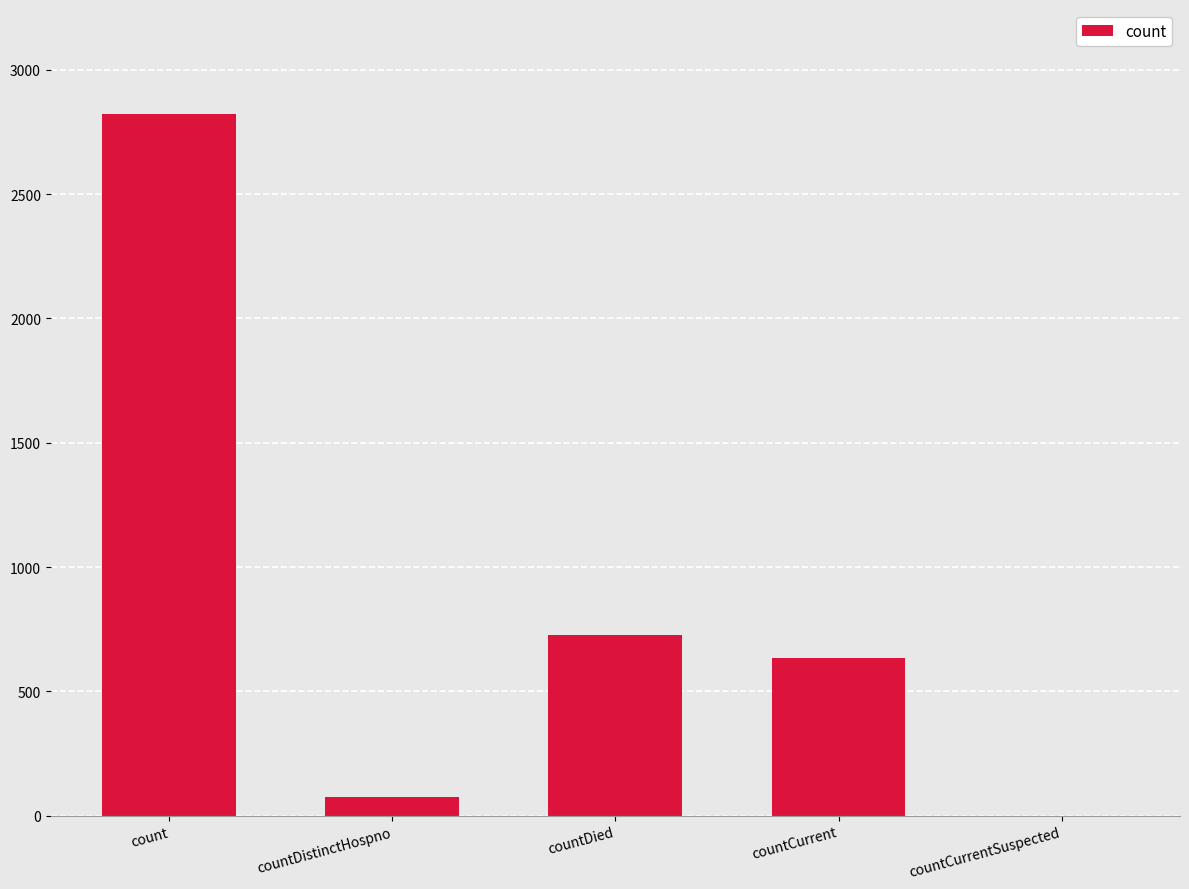

True or false: the data shows 0 at countCurrentSuspected.

True